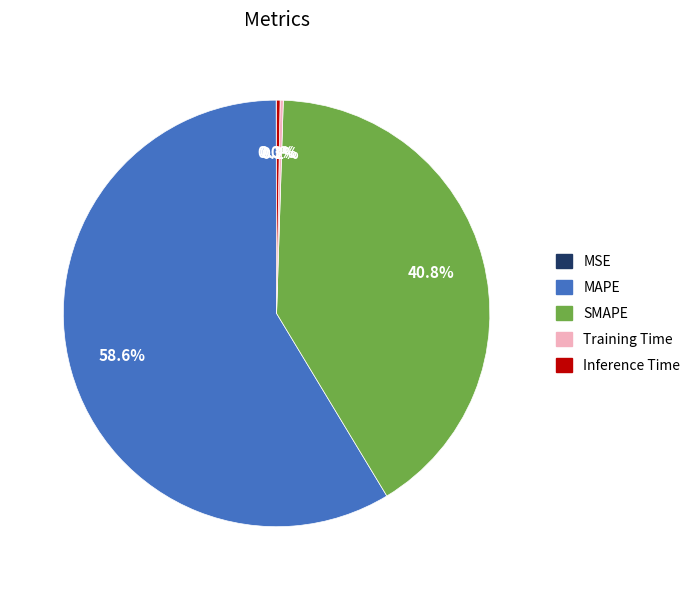

Which category has the biggest portion of the pie?

MAPE